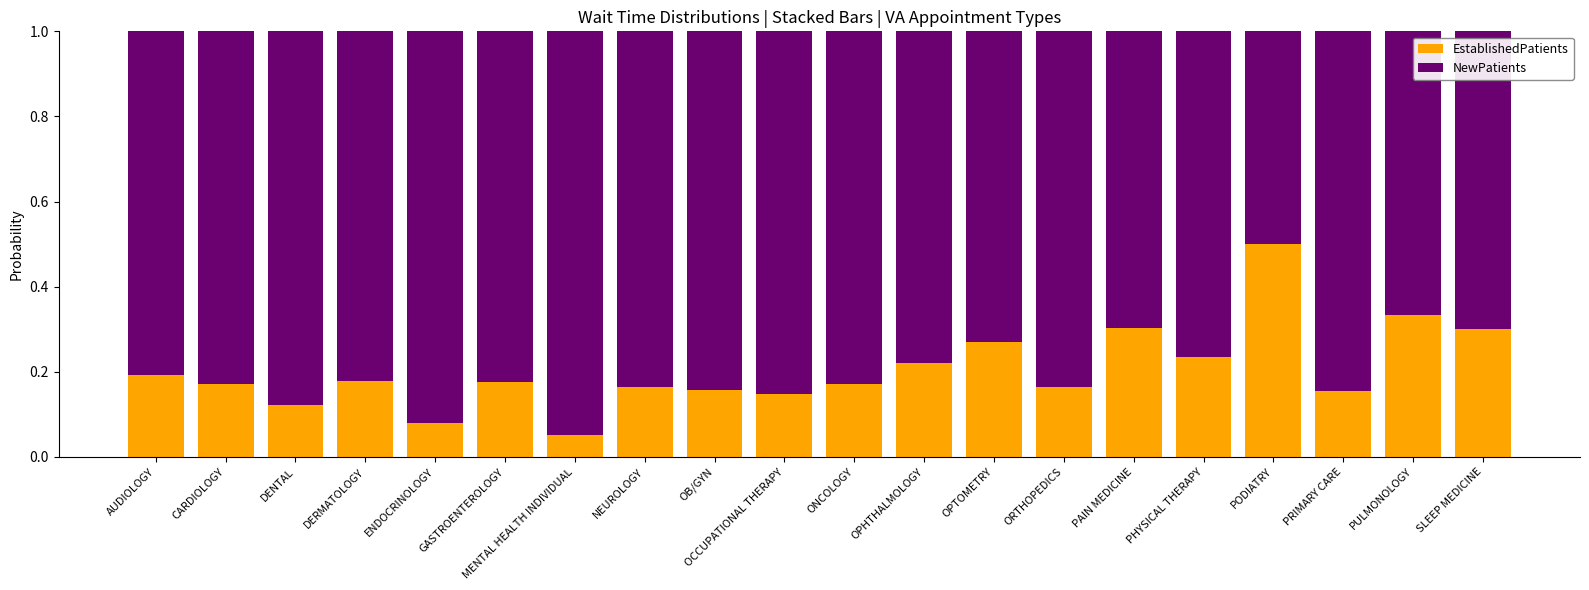

What is the difference between the maximum and minimum values in the EstablishedPatients series?

0.4